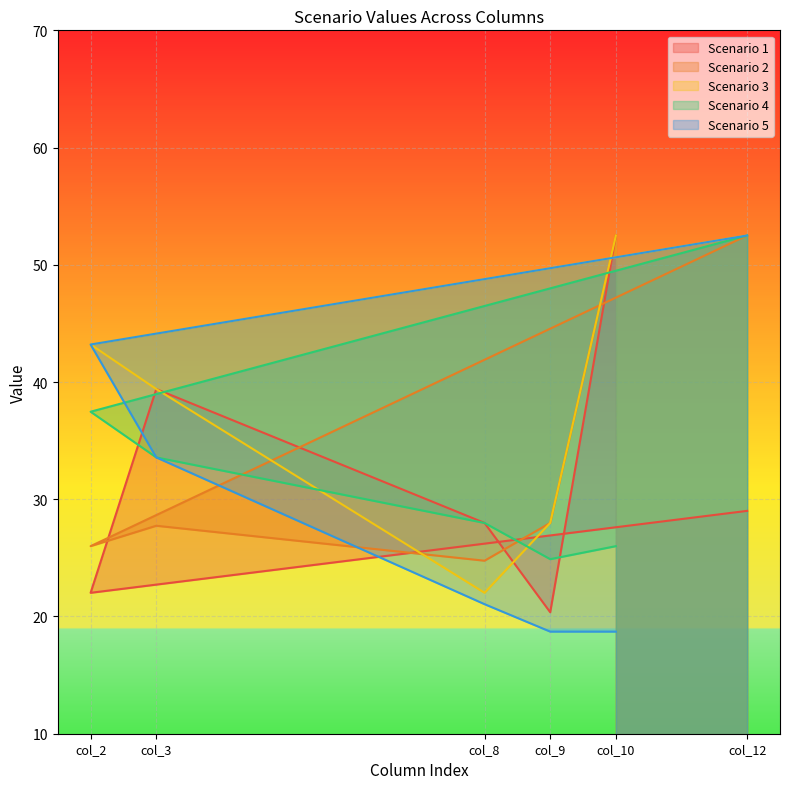

How many intersections are there between Scenario 4 and Scenario 3?

2